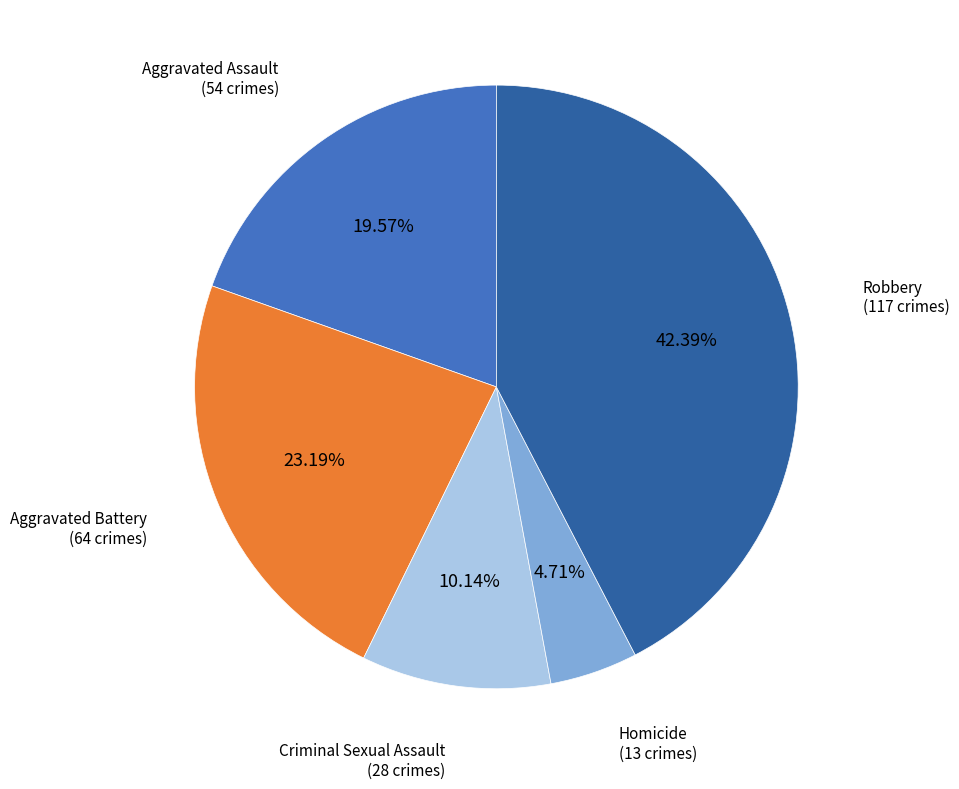

Count the number of slices in the pie.

5